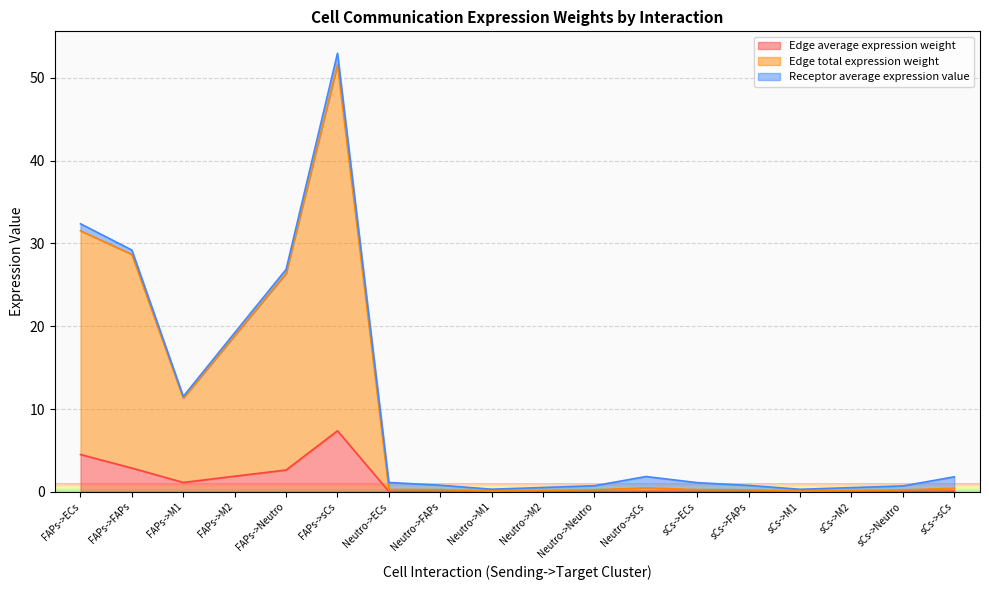

The Edge average expression weight series shows 0.0 at Neutro->FAPs. True or false?

False